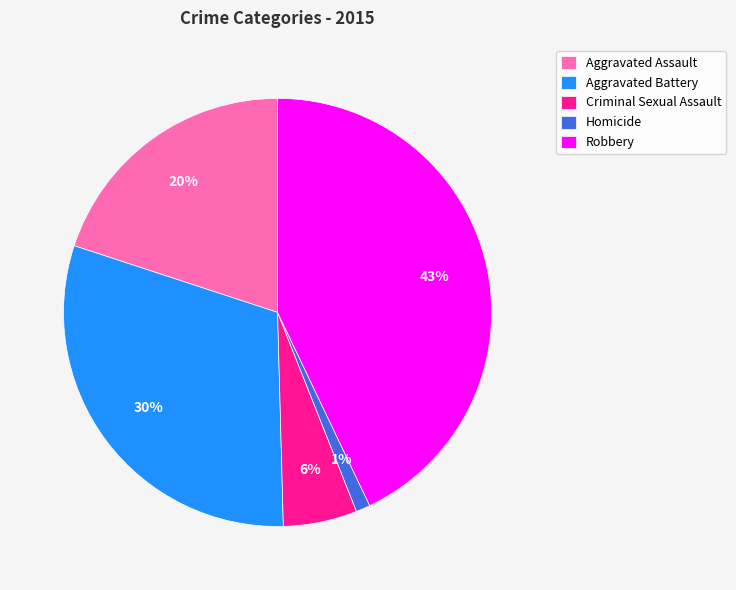

Between Homicide and Criminal Sexual Assault, which is larger?

Criminal Sexual Assault